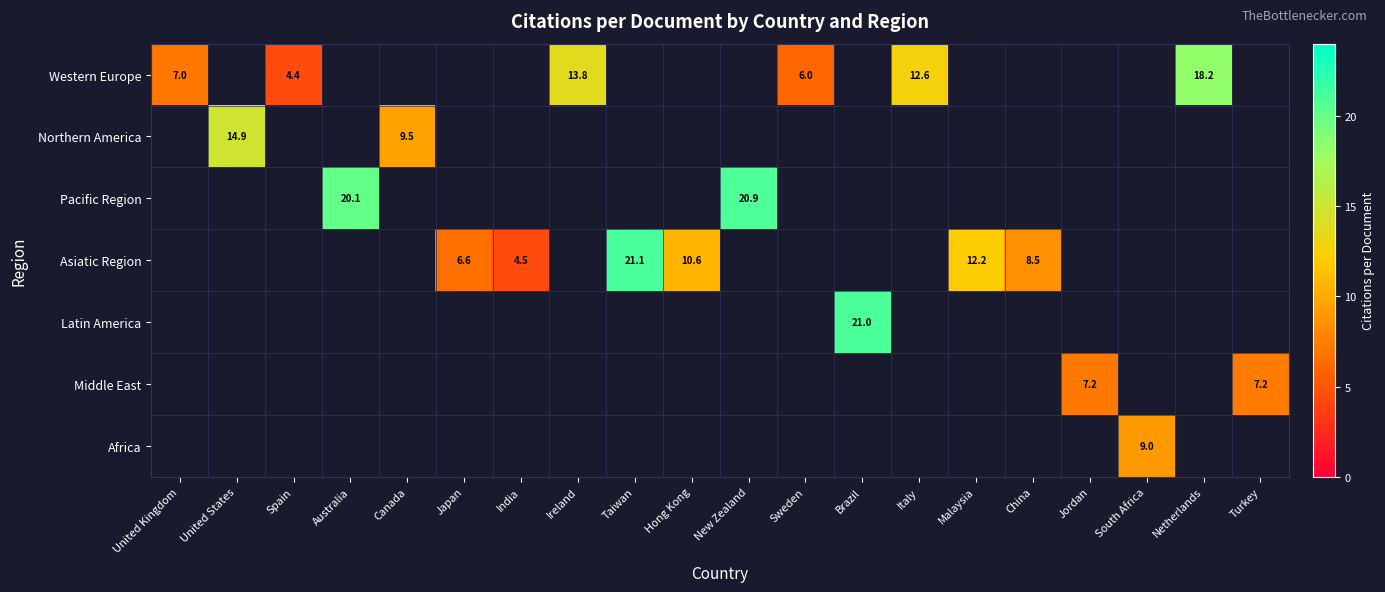

True or false: Western Europe has a value of 1.9 at United Kingdom.

False